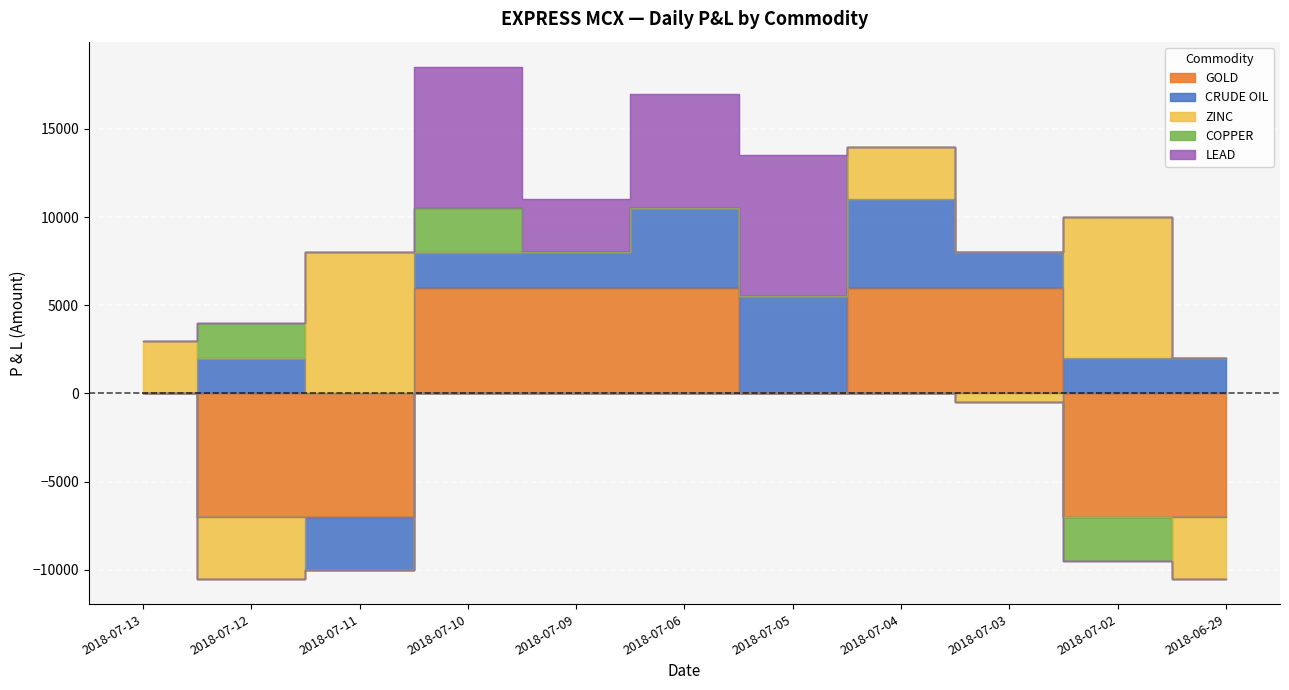

What is the maximum value for COPPER?

2500.0